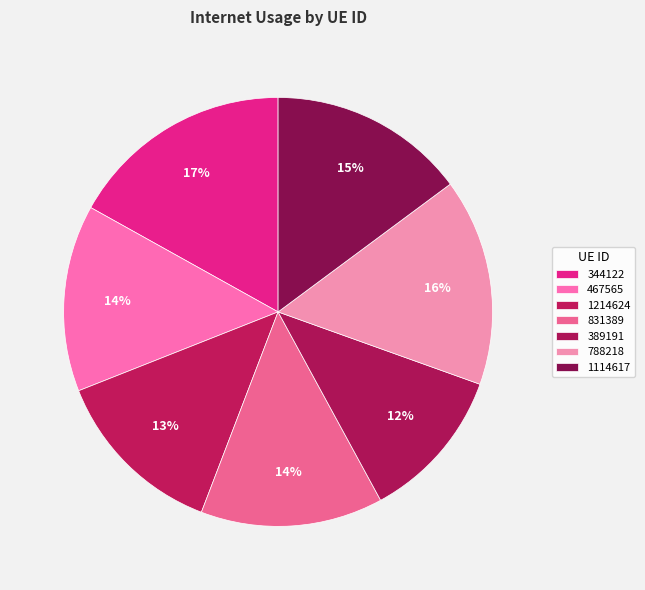

The 788218 slice represents 16% of the pie. True or false?

True